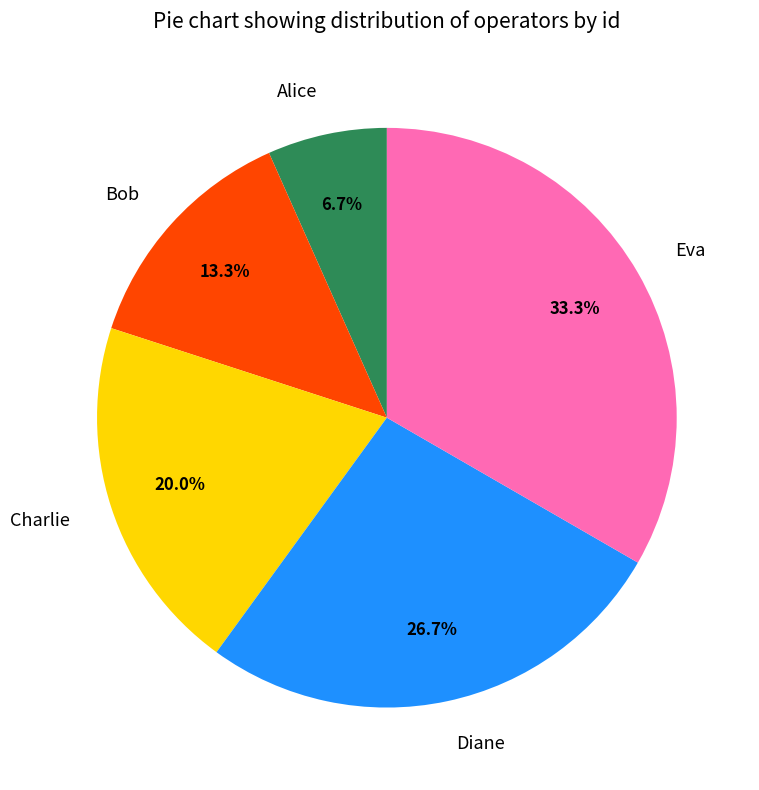

Approximately how many times larger is the value at Charlie compared to Bob?

1.5